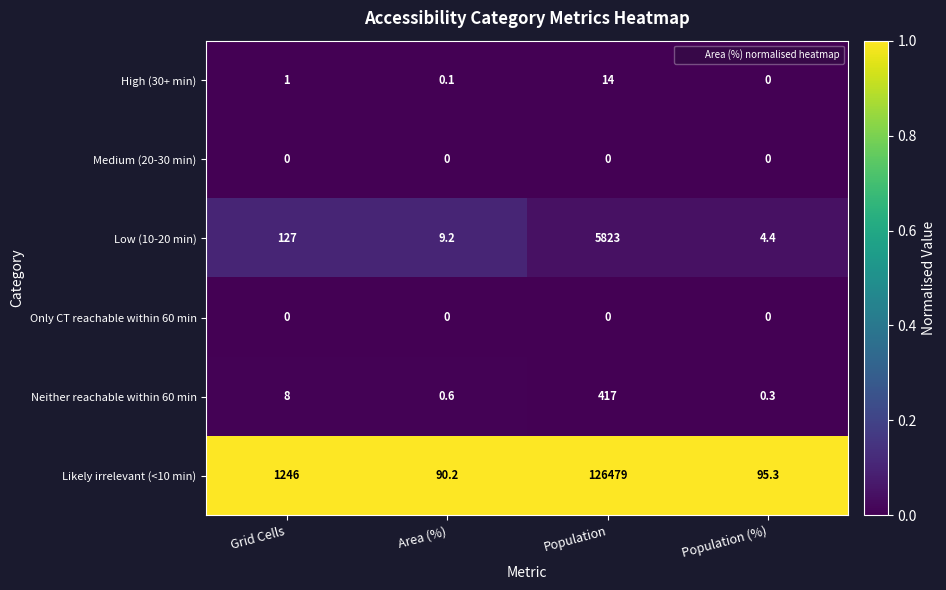

Reading right to left, list all the values displayed in this chart.

High (30+ min): 0.0	14.0	0.1	1.0
Medium (20-30 min): 0.0	0.0	0.0	0.0
Low (10-20 min): 4.4	5823.0	9.2	127.0
Only CT reachable within 60 min: 0.0	0.0	0.0	0.0
Neither reachable within 60 min: 0.3	417.0	0.6	8.0
Likely irrelevant (<10 min): 95.3	126479.0	90.2	1246.0